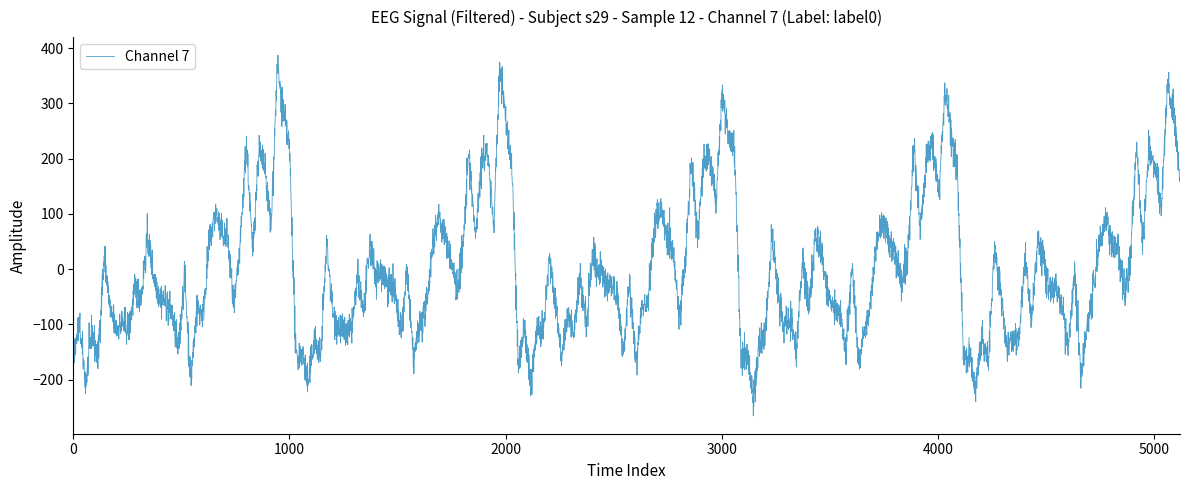

What is the greatest value displayed?

387.2